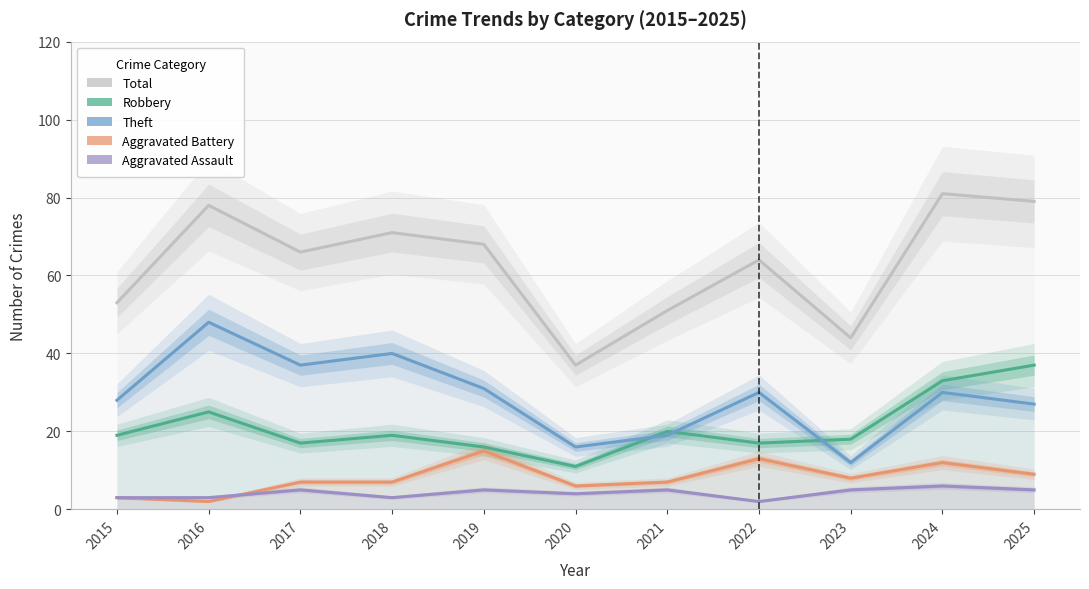

Which has a higher value, 2021 or 2020?

2021